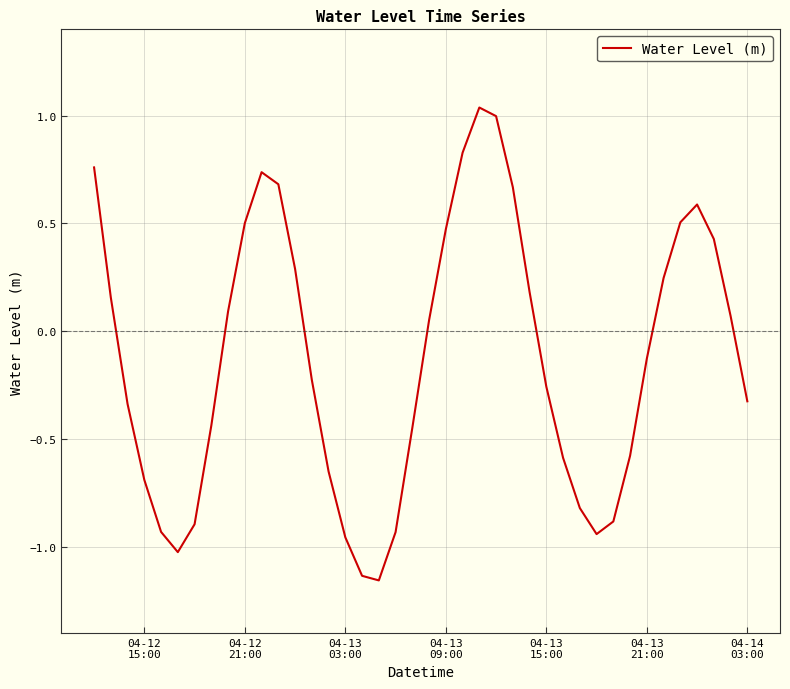

Does the chart display data point markers on the line(s)?

No